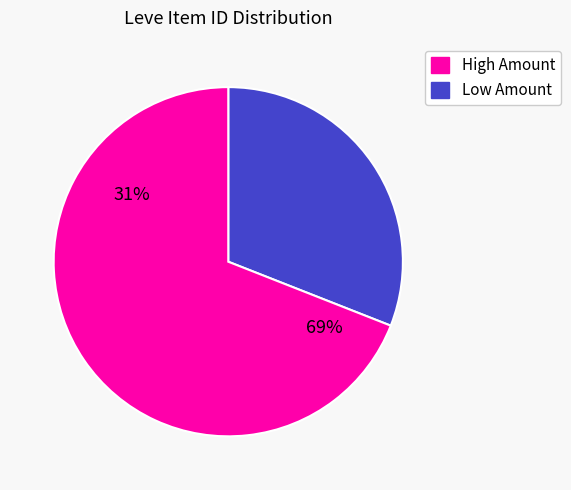

True or false: Down on the Pharm accounts for 8% of the total.

False